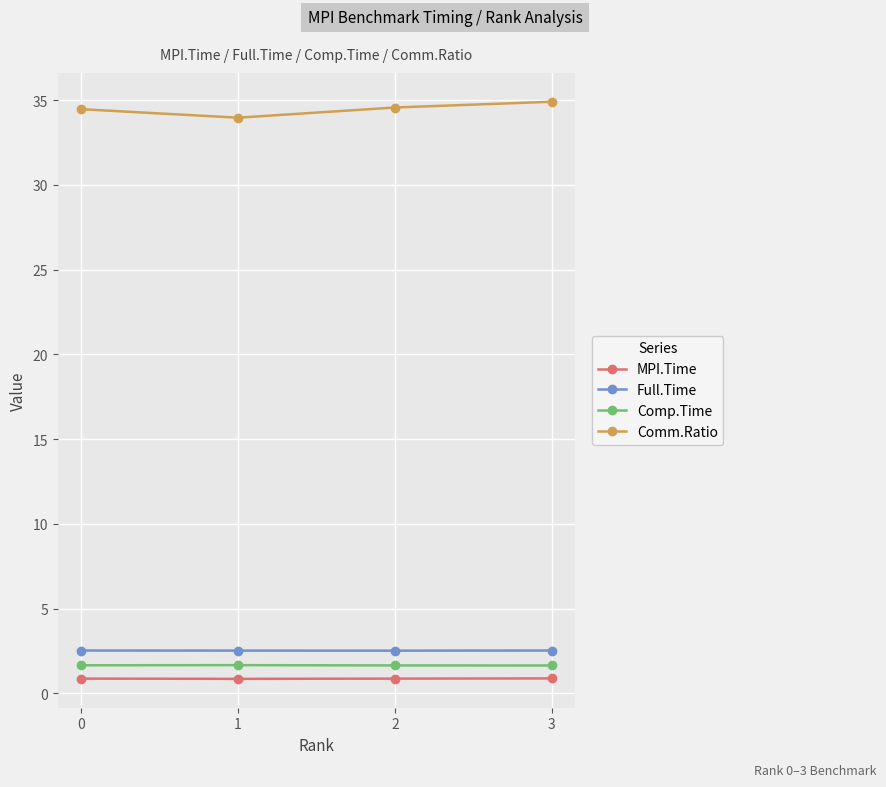

Rank the series by their maximum value, from lowest to highest.

MPI.Time, Comp.Time, Full.Time, Comm.Ratio